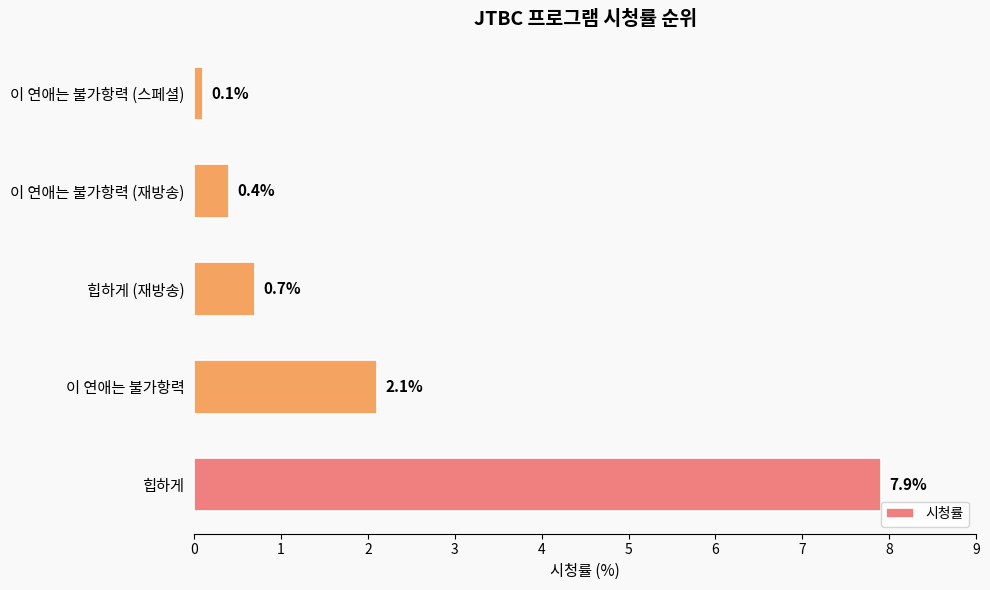

What is the maximum value shown in the chart?

7.9